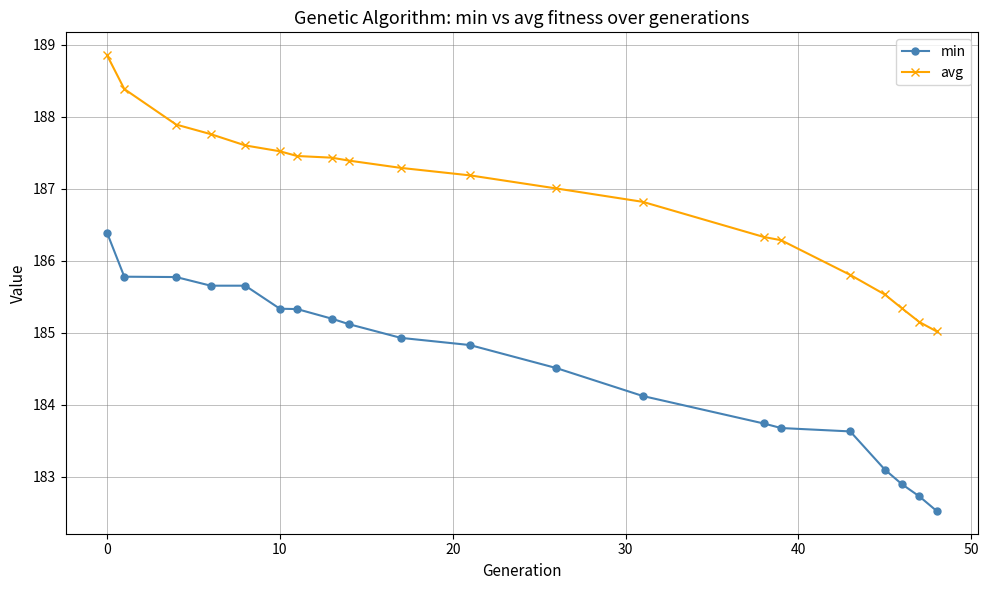

What is the average value of the avg series?

186.9